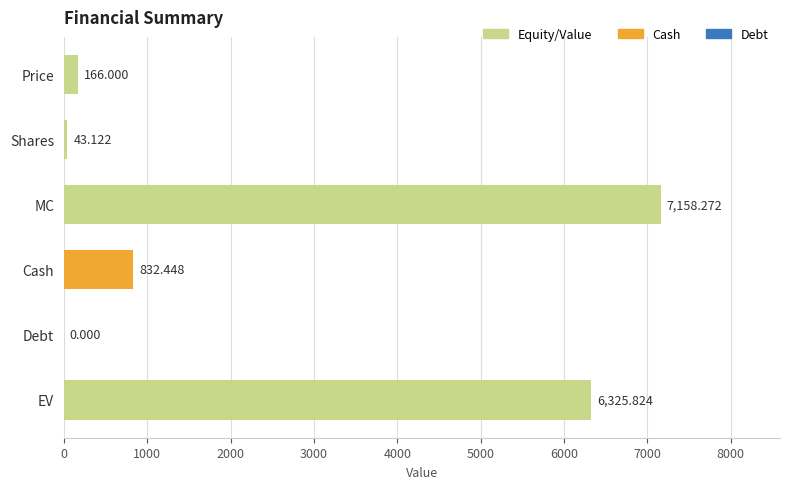

At which category does the chart reach its peak across all series?

MC